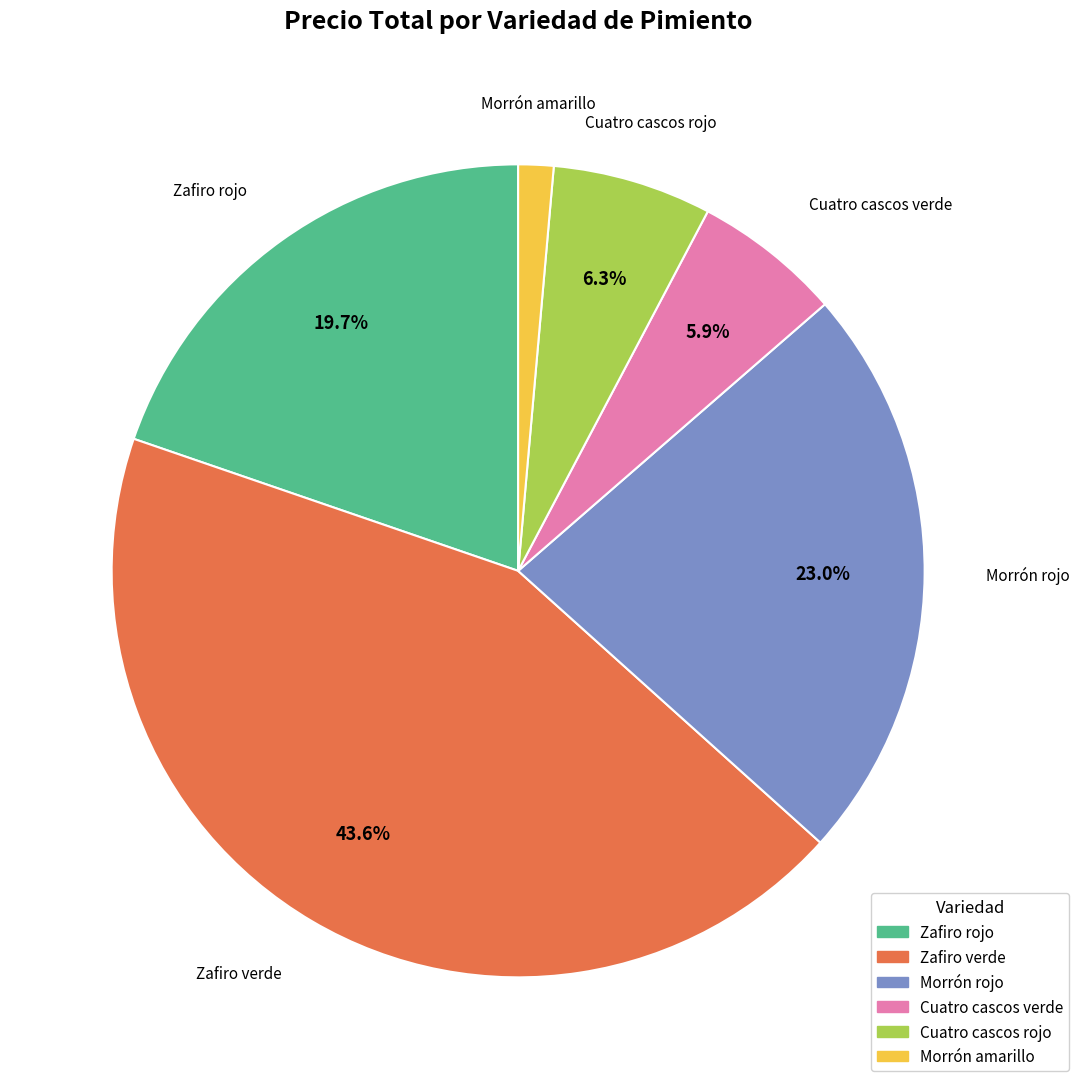

What portion of the pie excludes Zafiro verde?

56.4%